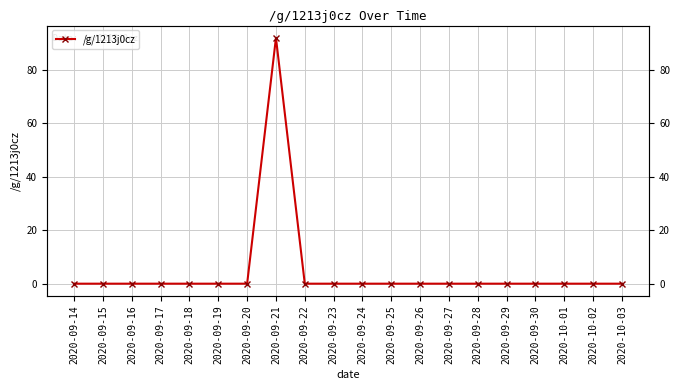

Reading left to right, list all the values displayed in this chart.

0	0	0	0	0	0	0	92	0	0	0	0	0	0	0	0	0	0	0	0